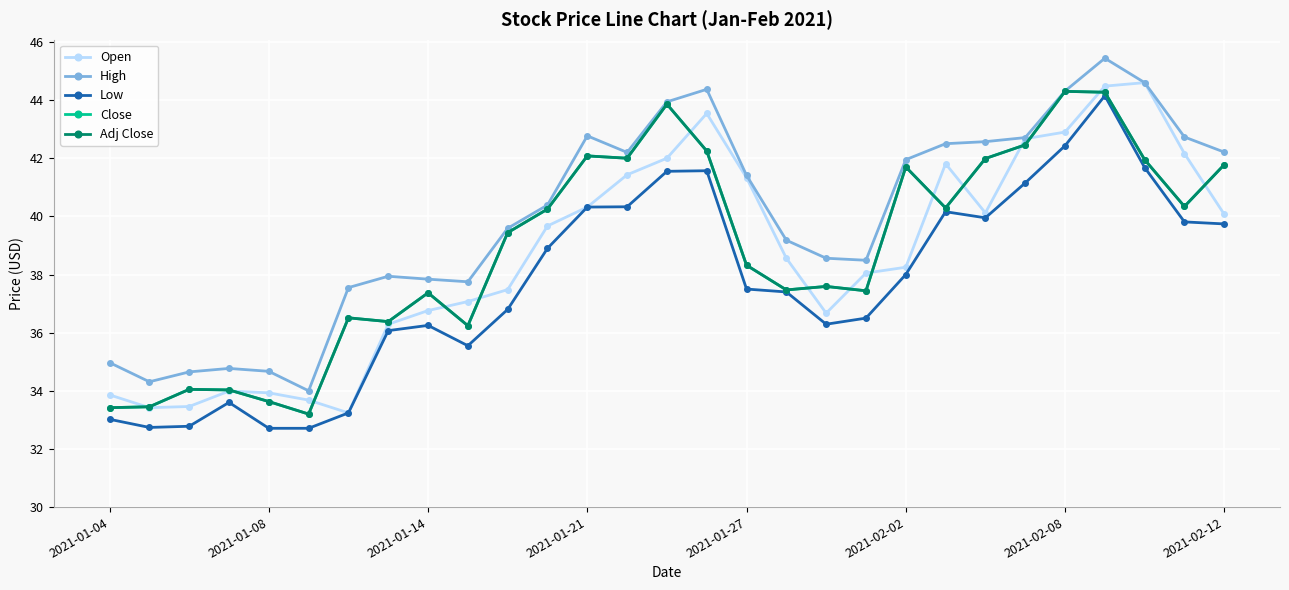

Does the chart have visible grid lines?

Yes